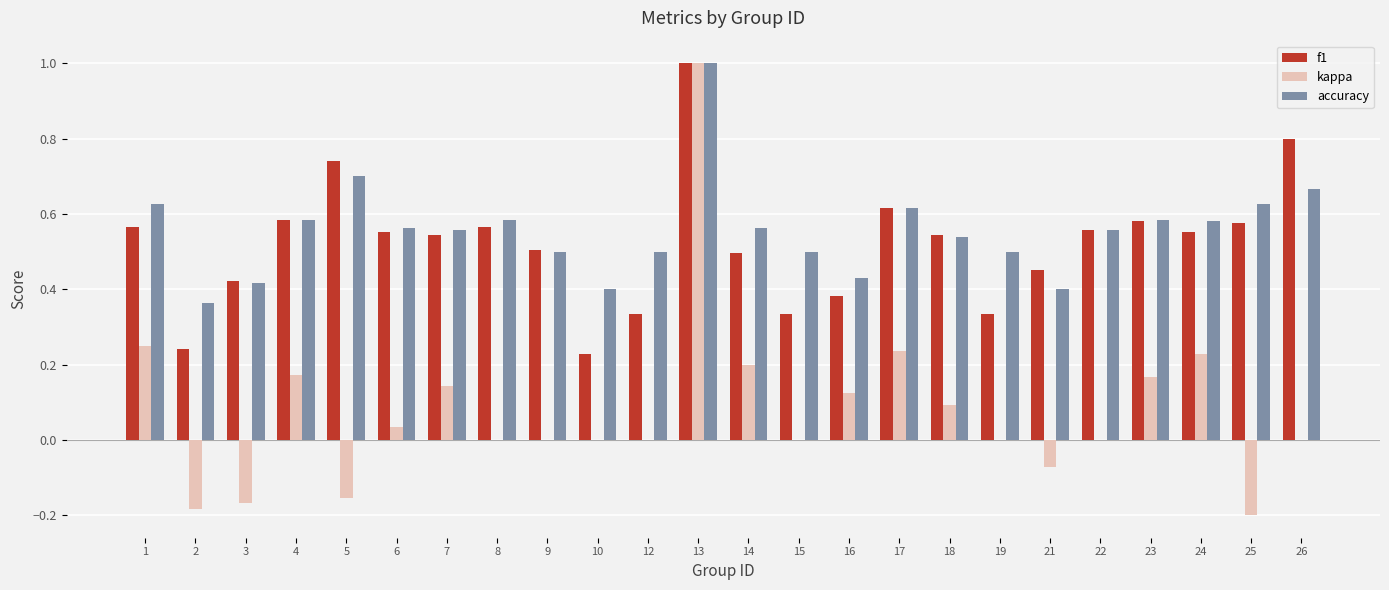

At which label does kappa first exceed 0?

1